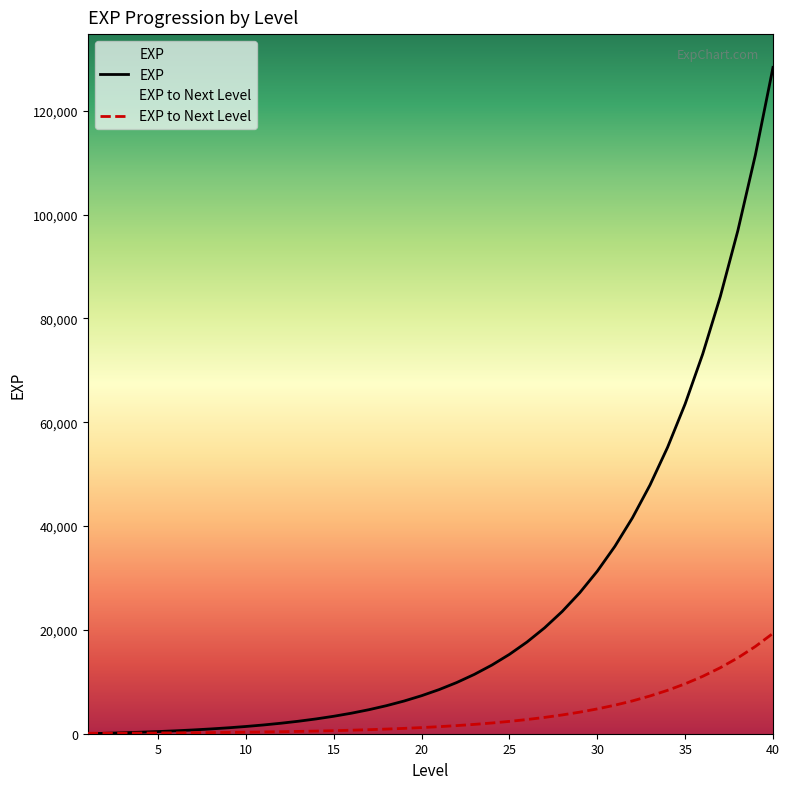

How many data points does each series have?

40